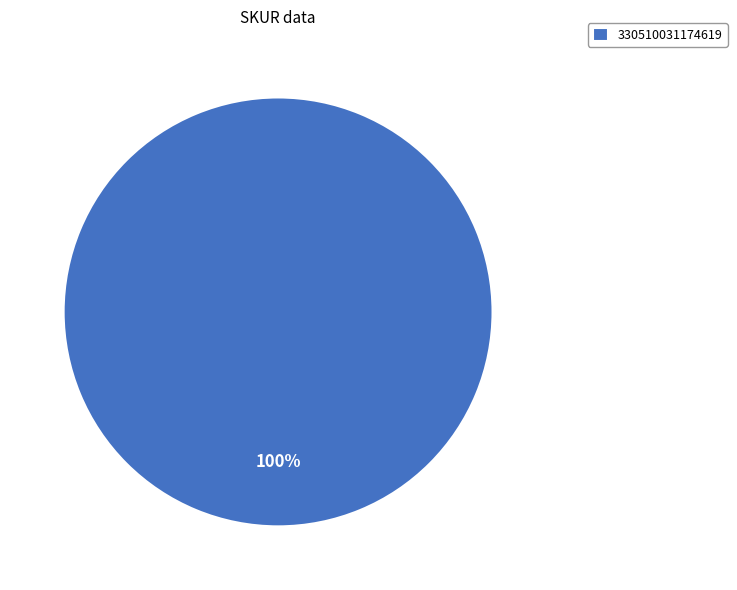

Count the number of slices in the pie.

1